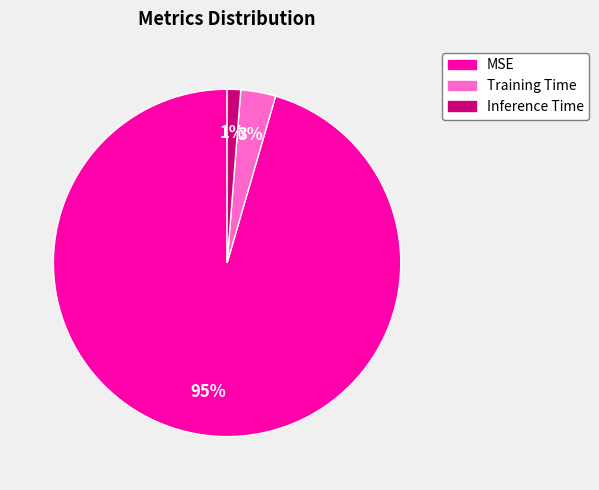

To the nearest percent, what is the average slice percentage?

33%